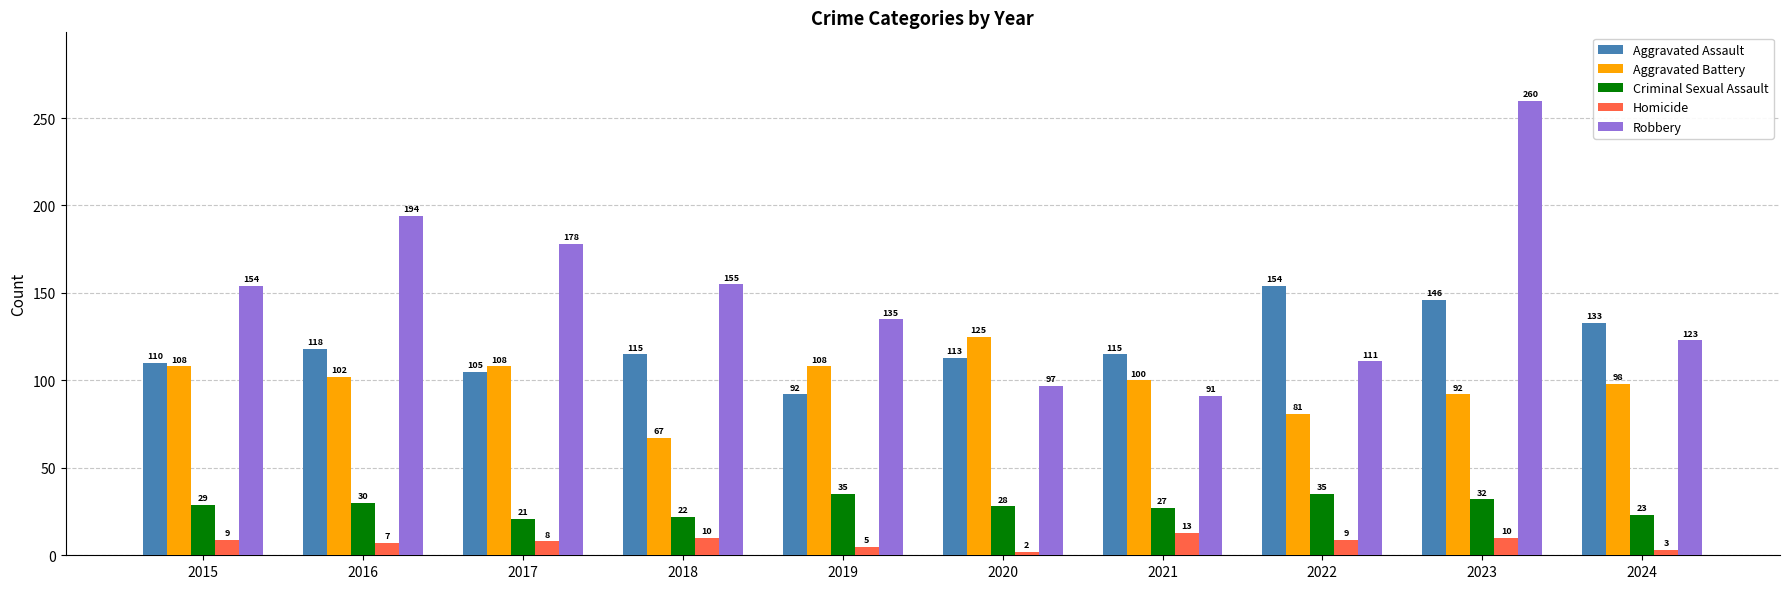

Which series has the largest total across all categories?

Robbery